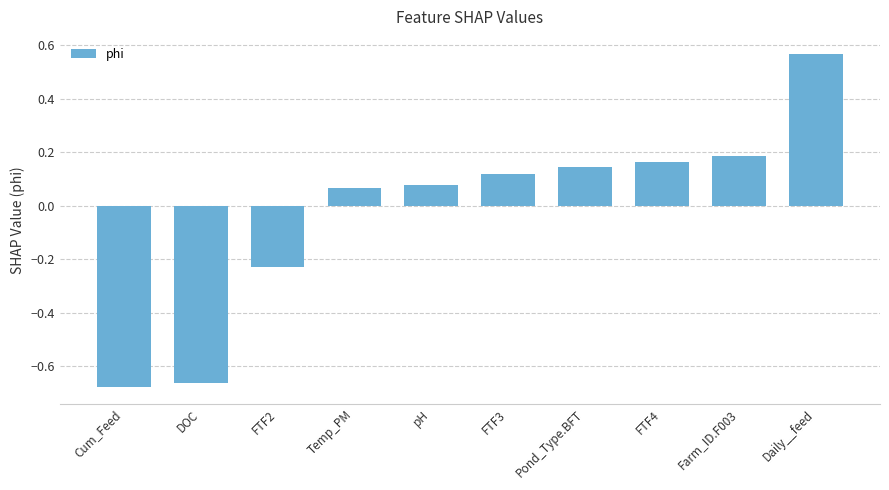

The value at FTF4 is 0.1. True or false?

False